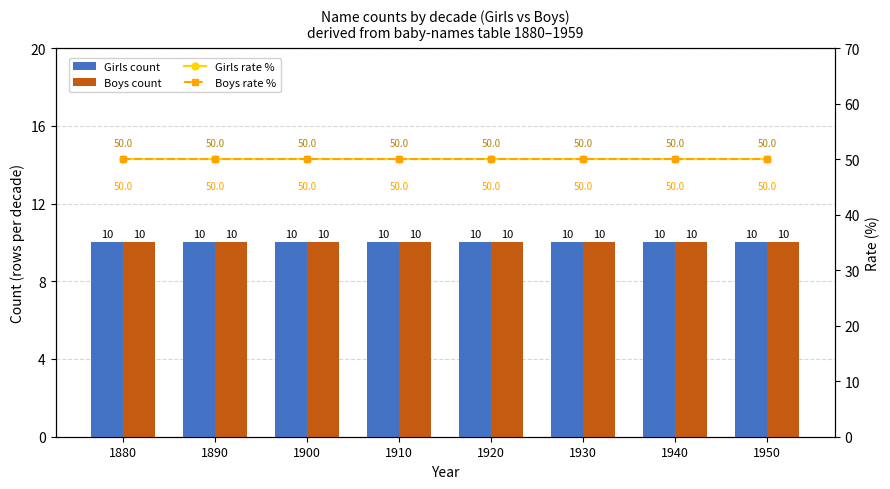

What is the value of the Boys count bar at the 7th from the left?

10